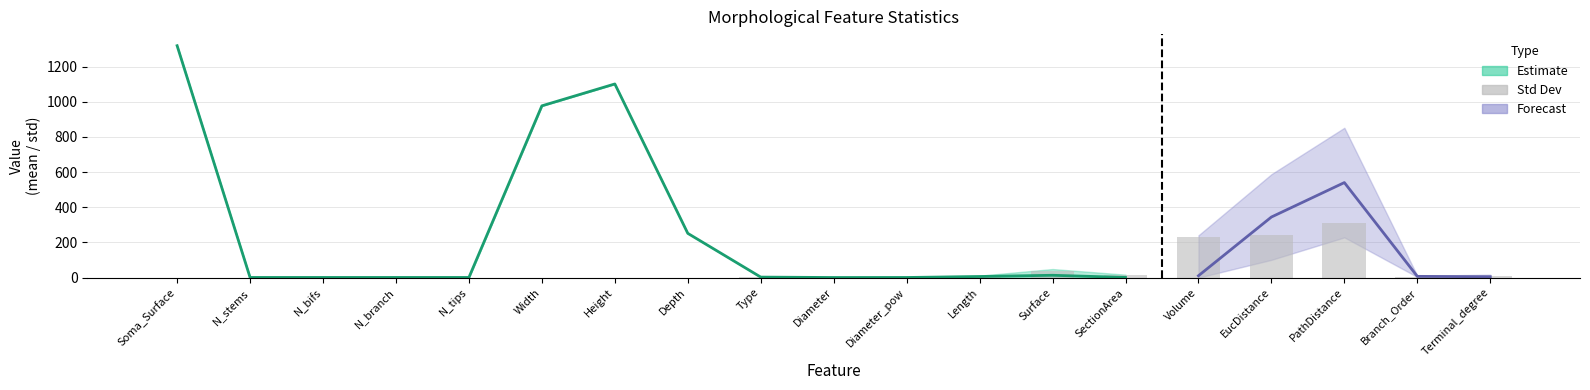

What is the ratio of the value at Diameter_pow to the value at SectionArea?

0.3